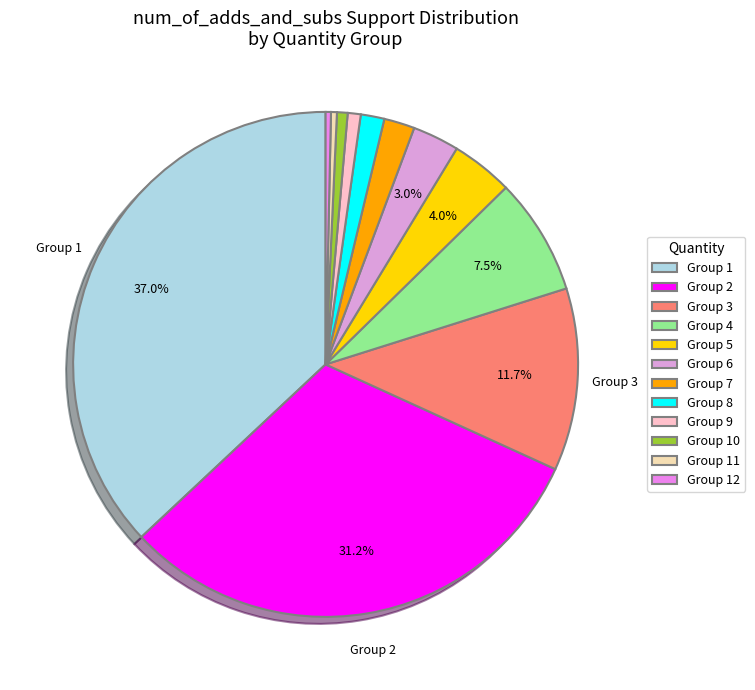

How many slices are in this pie chart?

12